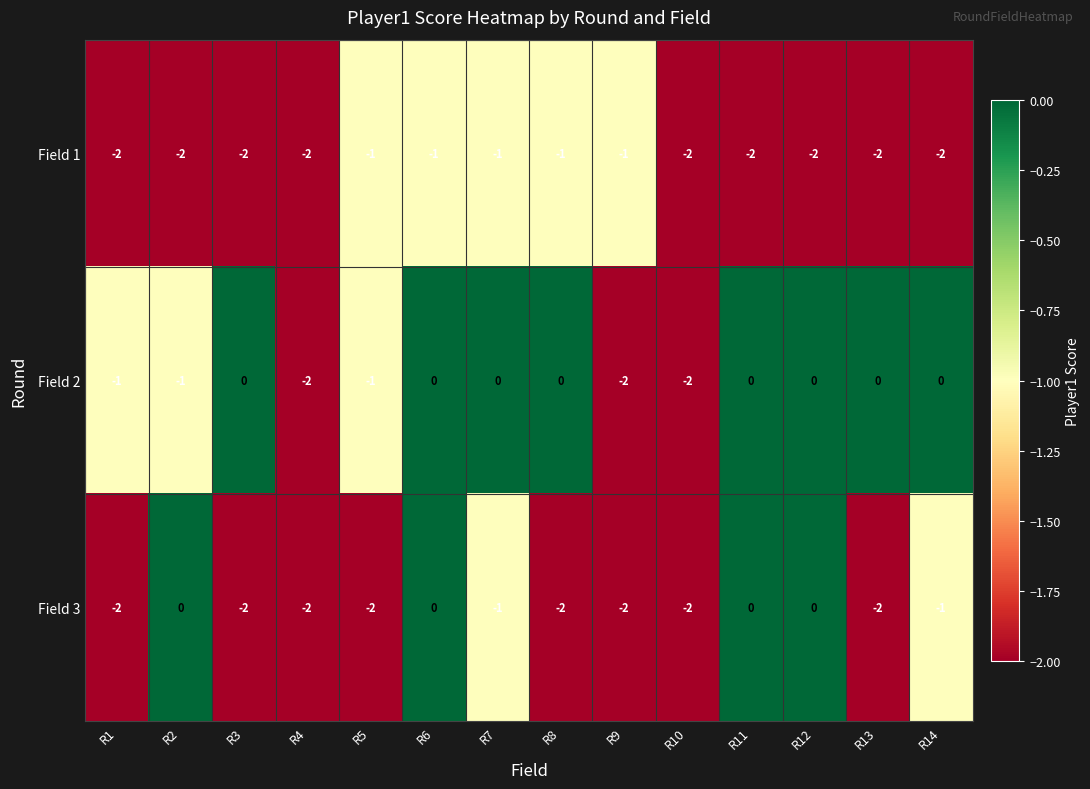

How many values in the Field 3 series exceed -2?

6